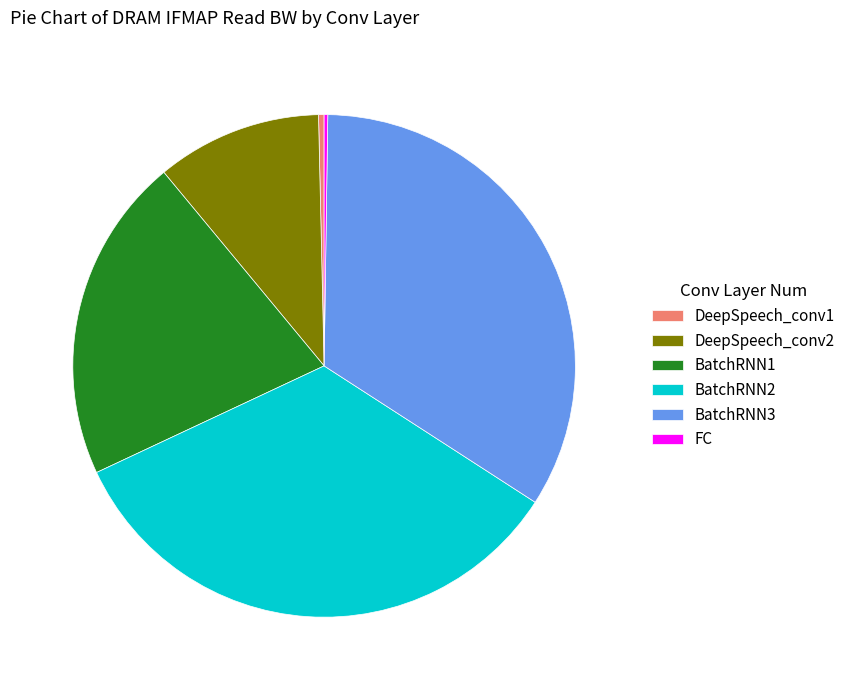

Does any single category account for the majority?

No